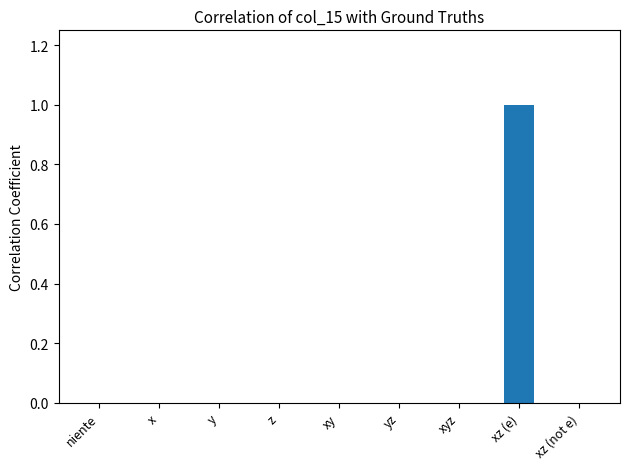

The chart shows a value of 1 at xy. True or false?

False